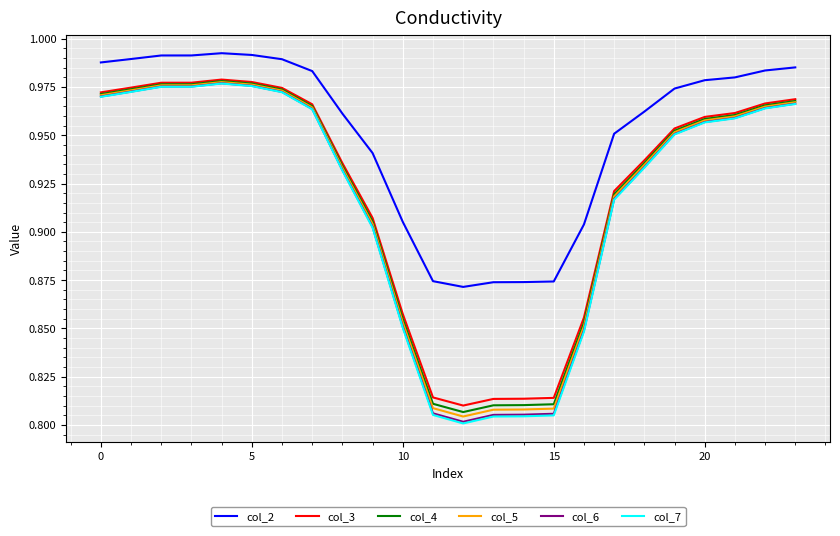

True or false: col_5 and col_2 intersect in this chart.

False